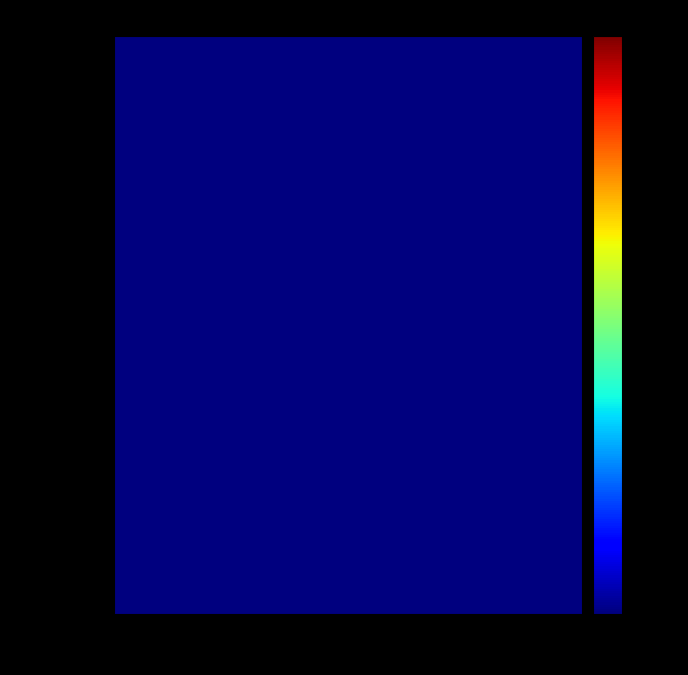

At how many categories does at least one series exceed 0?

2